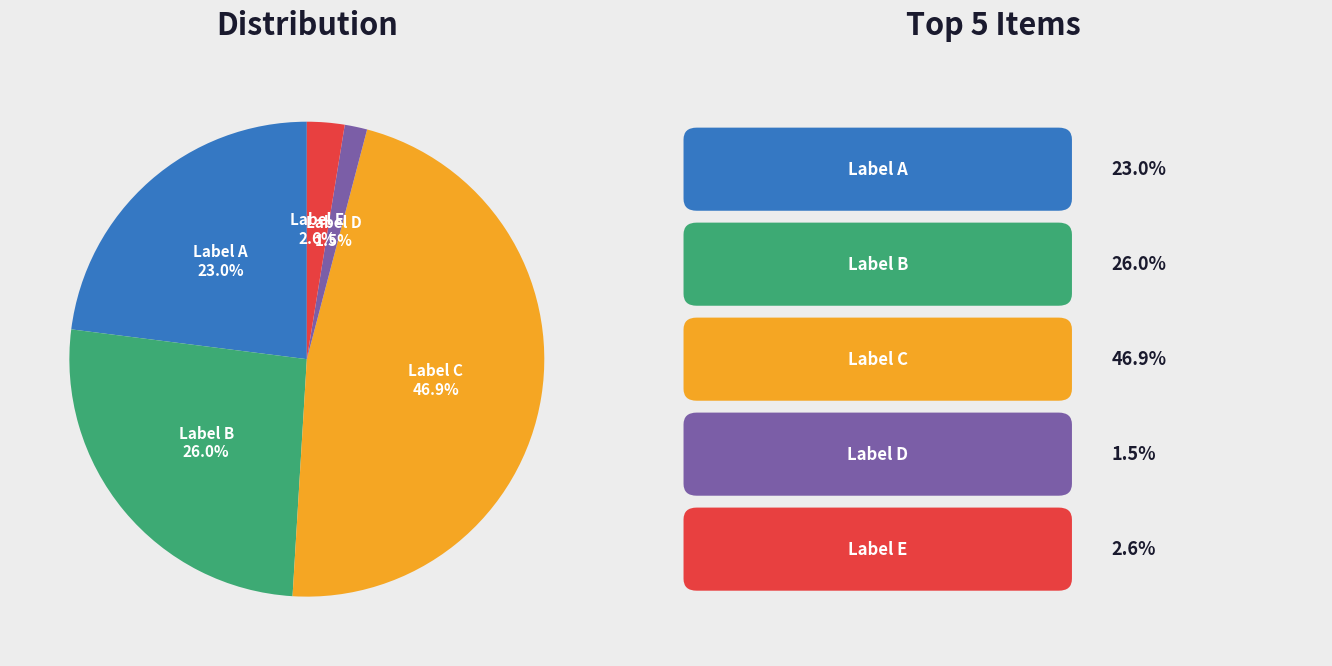

Which has a higher value, Label E or Label D?

Label E